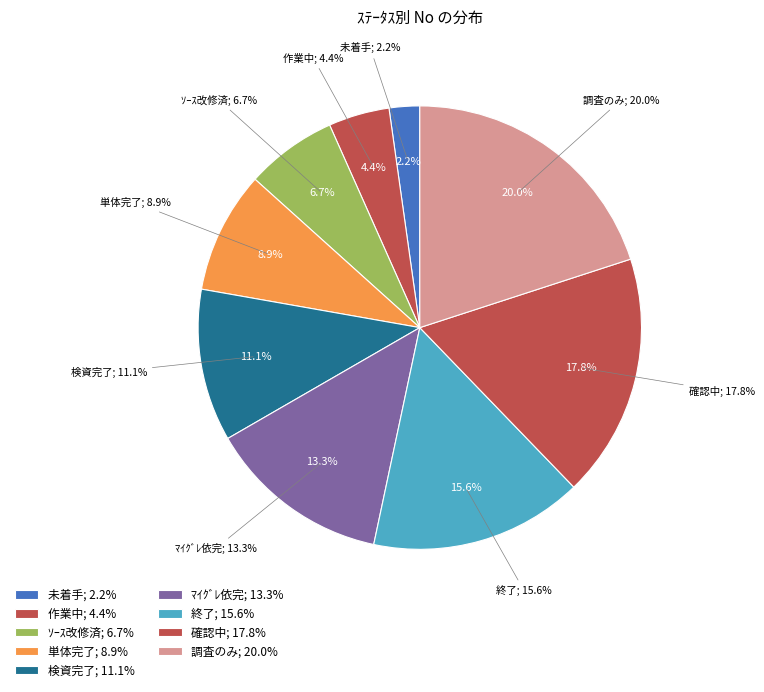

To the nearest percent, what is the combined percentage of 調査のみ and 単体完了?

29%